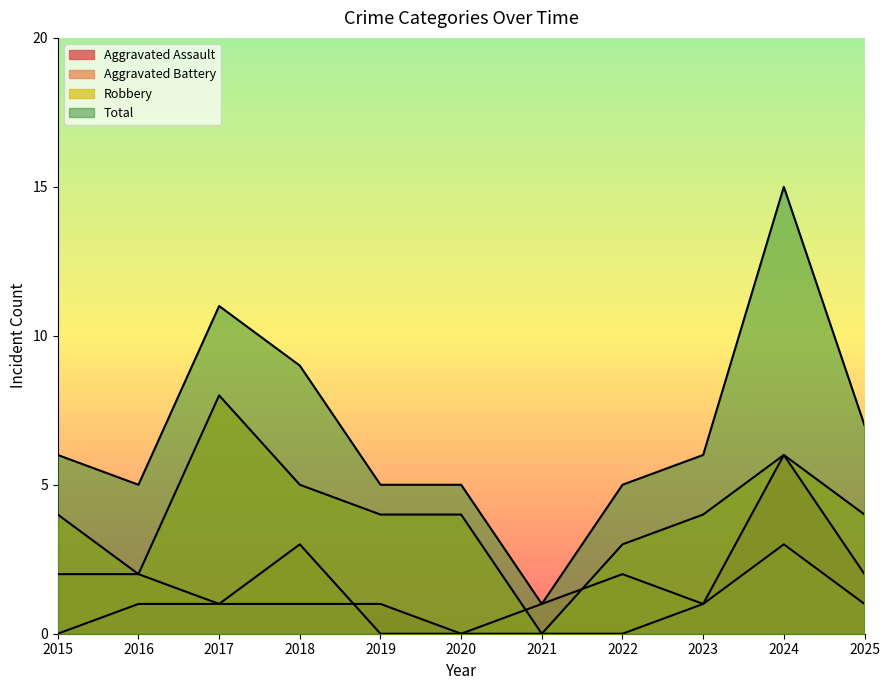

After their last crossing, which series has the higher values: Aggravated Battery or Aggravated Assault?

Aggravated Assault